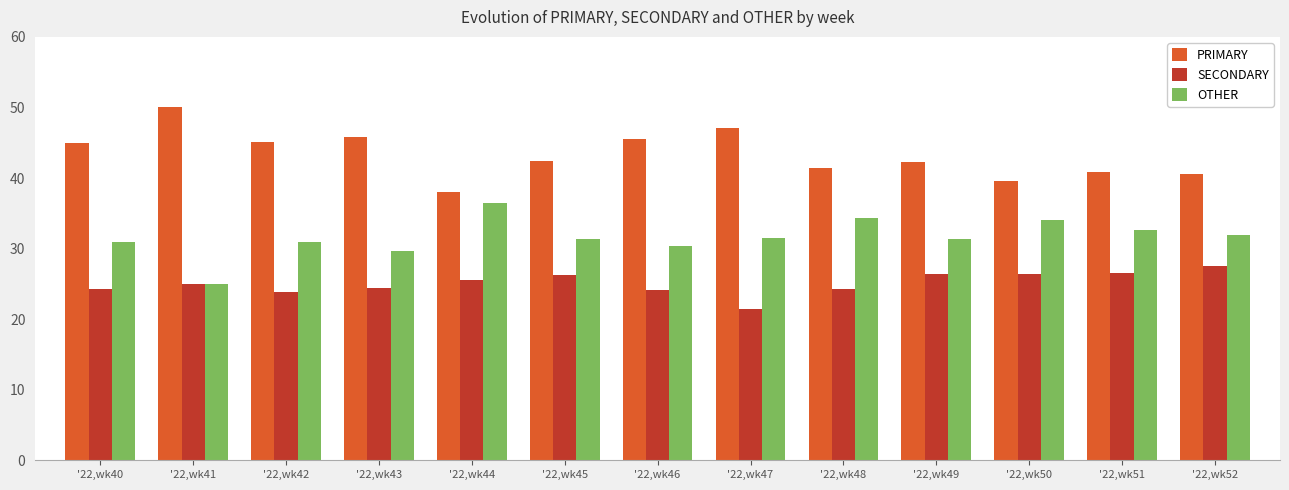

Rank the series by their maximum value, from highest to lowest.

PRIMARY, OTHER, SECONDARY